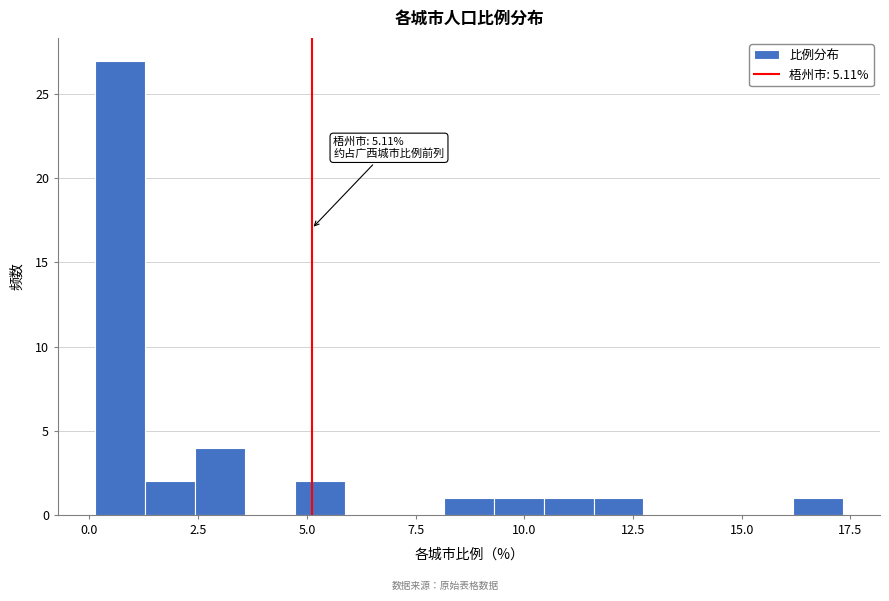

Around what value on the x-axis is the tallest bar? Give the approximate position of its centre, as read against the axis.

0.5